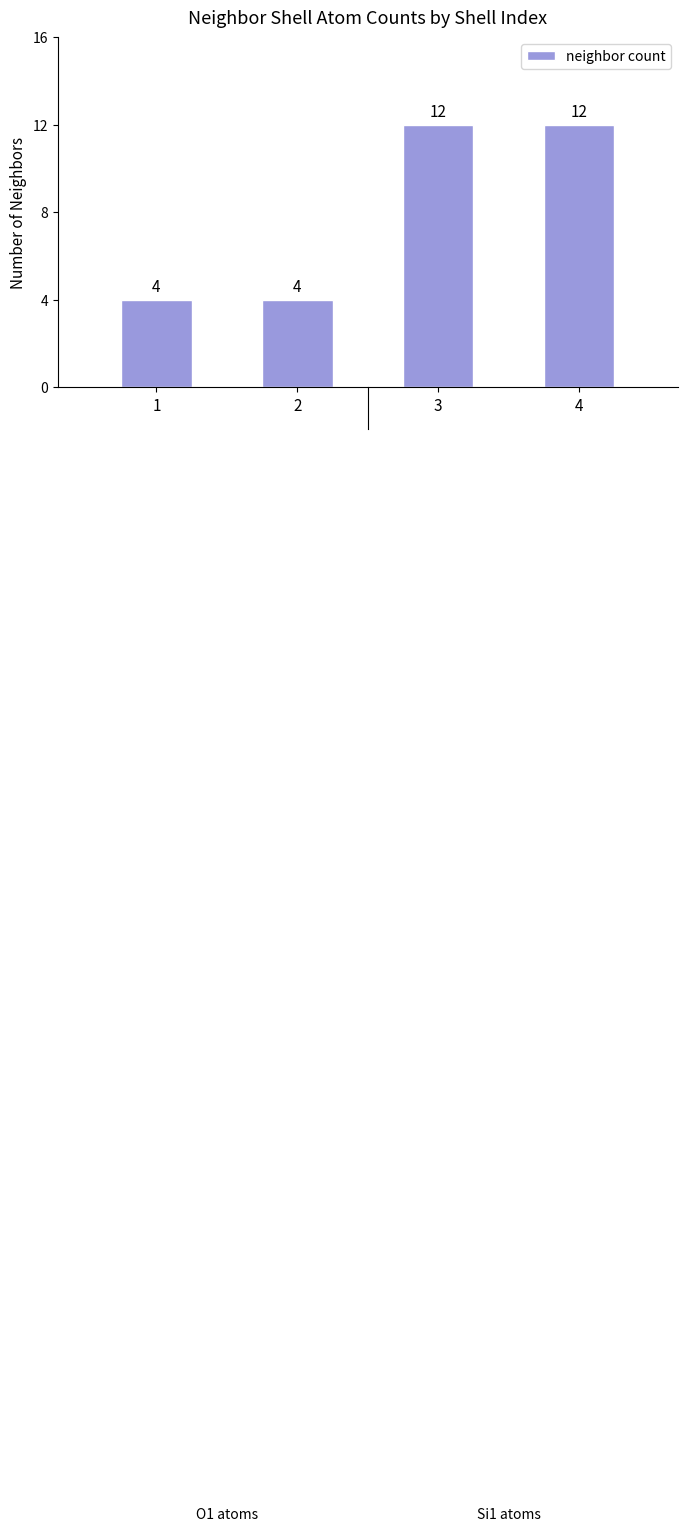

What is the average value?

8